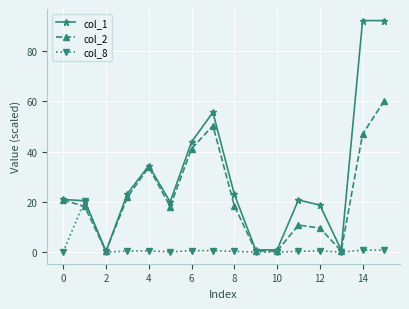

Rank the series by their average value, from lowest to highest.

col_8, col_2, col_1